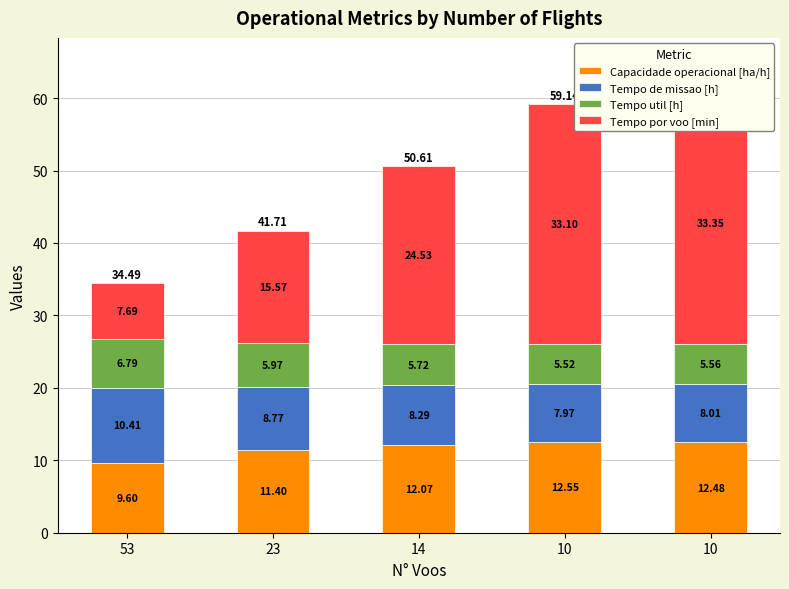

What is the sum of all Capacidade operacional [ha/h] values?

58.1